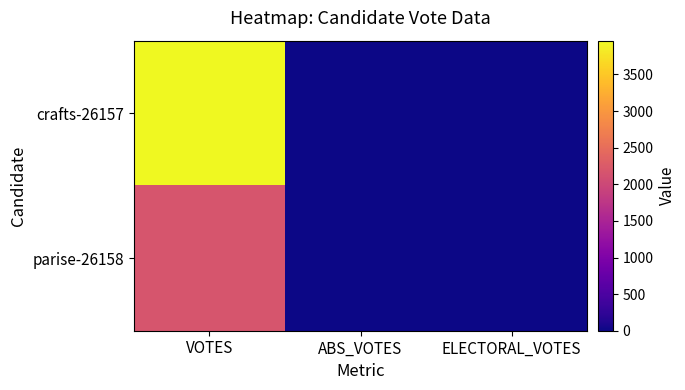

List the series in order of their peak value, lowest first.

parise-26158, crafts-26157